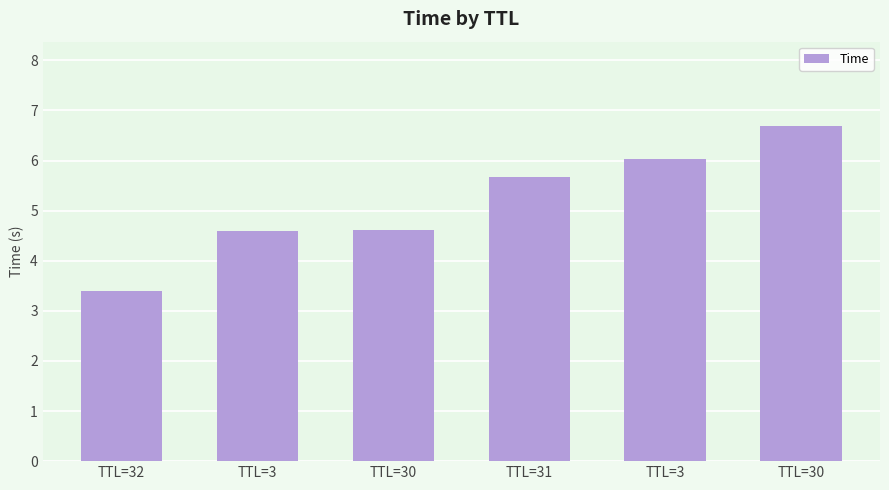

How many bars are there in total?

6